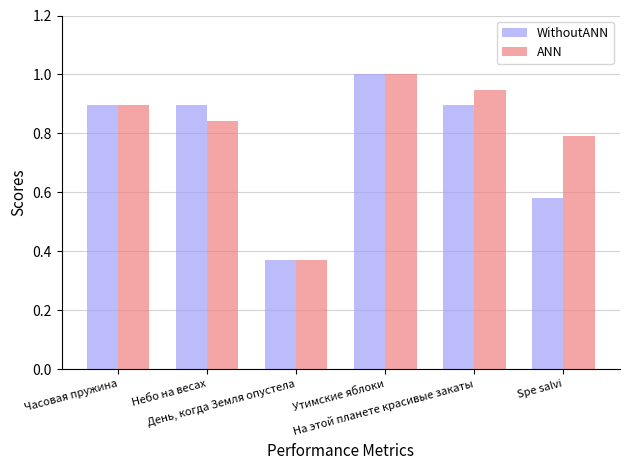

Which series has the largest total across all categories?

ANN